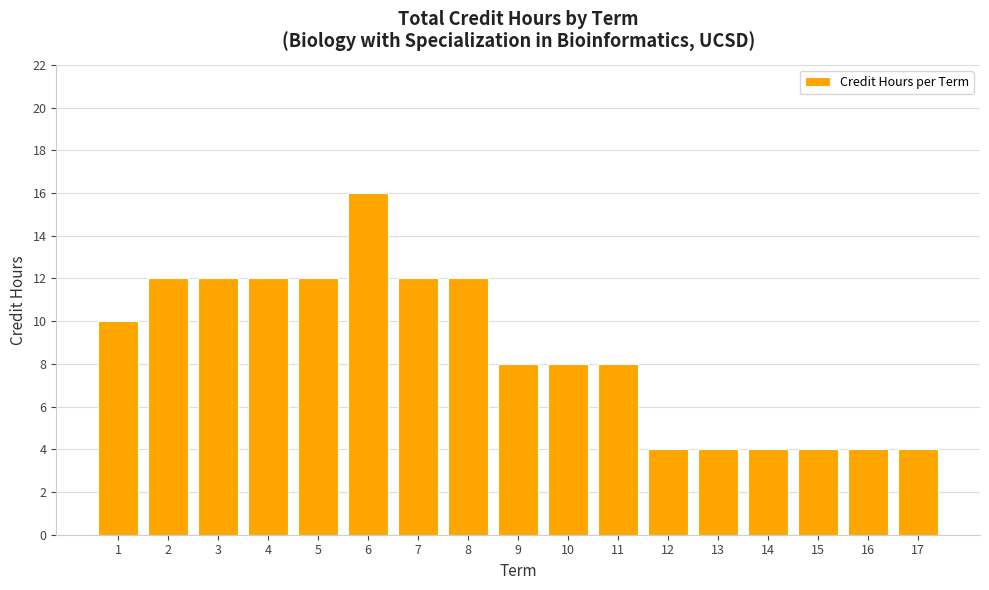

What is the greatest value displayed?

16